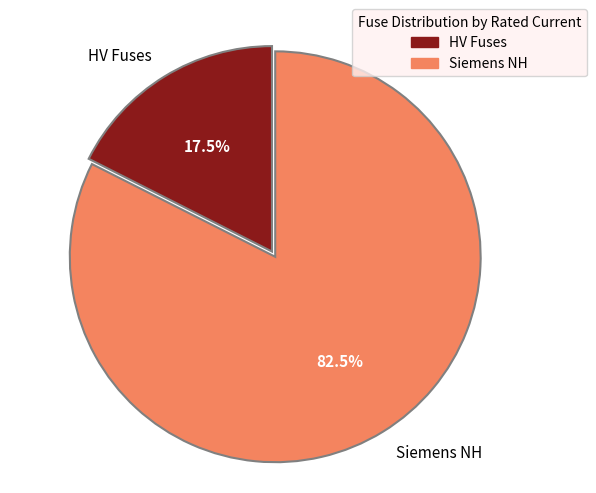

Which has a higher value, Siemens NH or HV Fuses?

Siemens NH